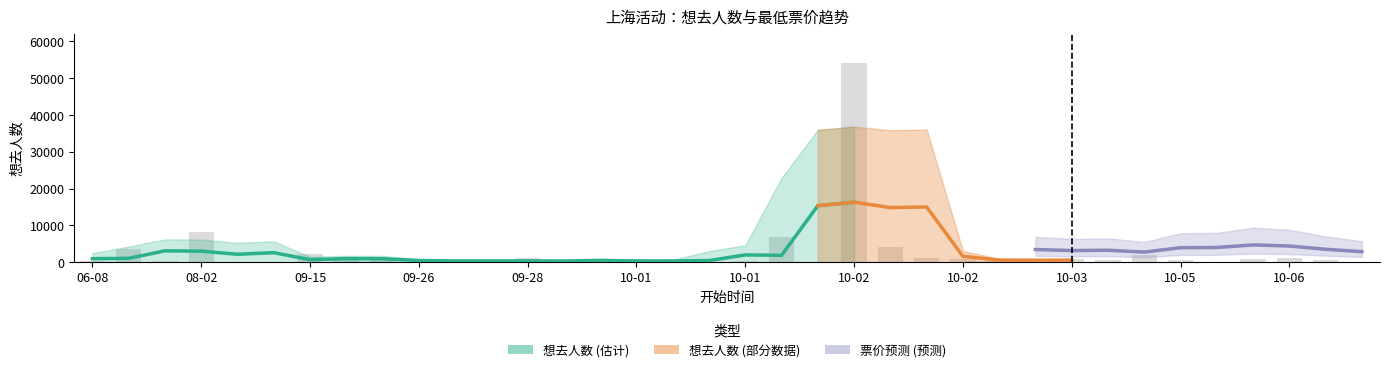

Which has a higher value, 2024-07-13 or 2024-10-03?

2024-07-13